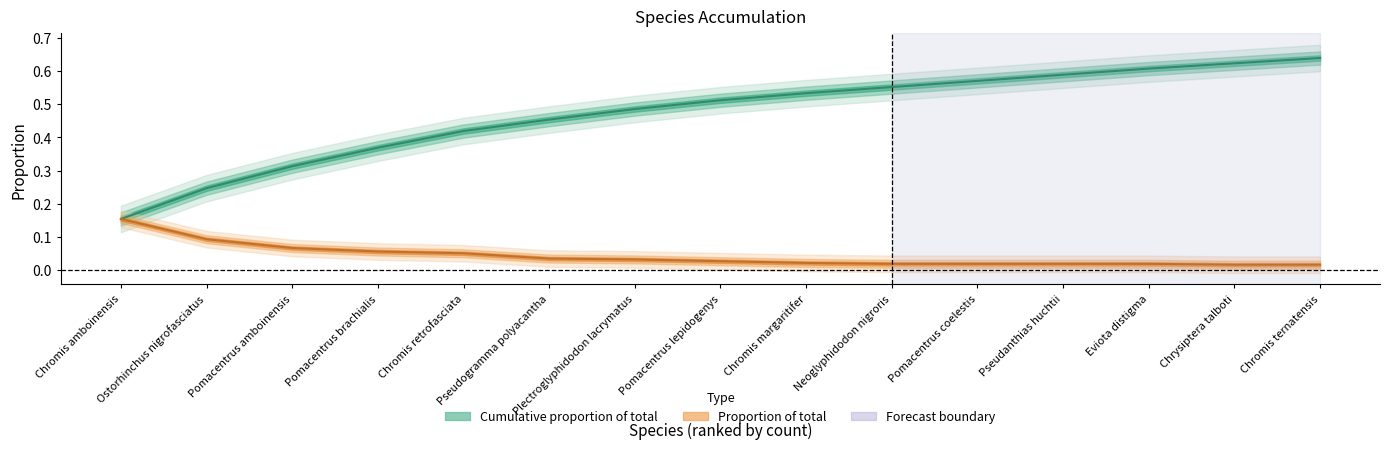

Rank the series by their average value, from lowest to highest.

Proportion of total, Cumulative proportion of total